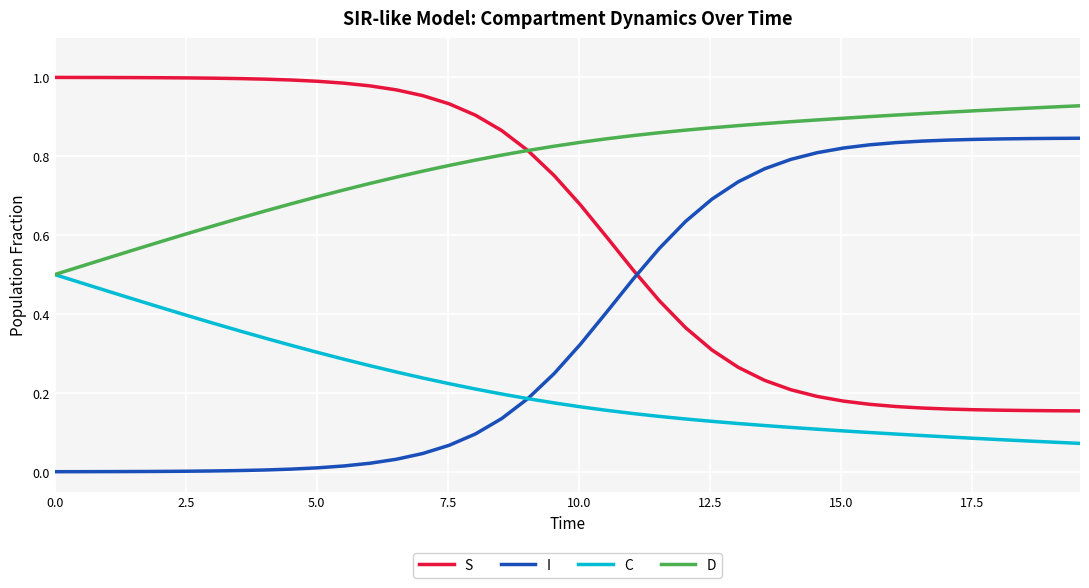

True or false: D and I intersect in this chart.

False